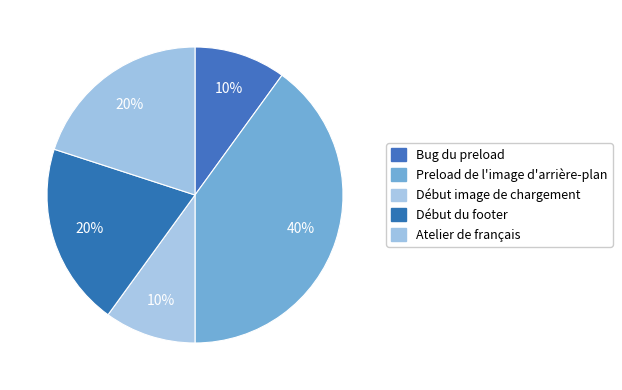

How many slices are in this pie chart?

5